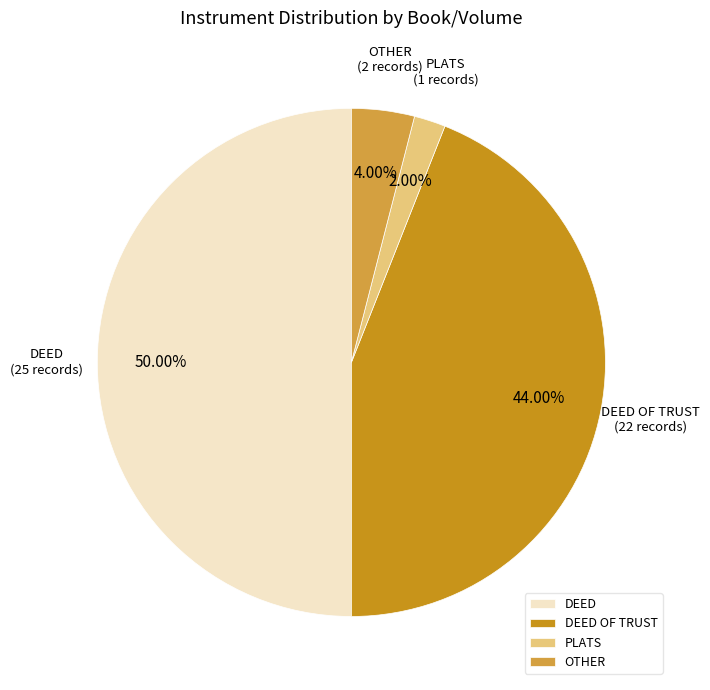

How many segments does this pie chart have?

4